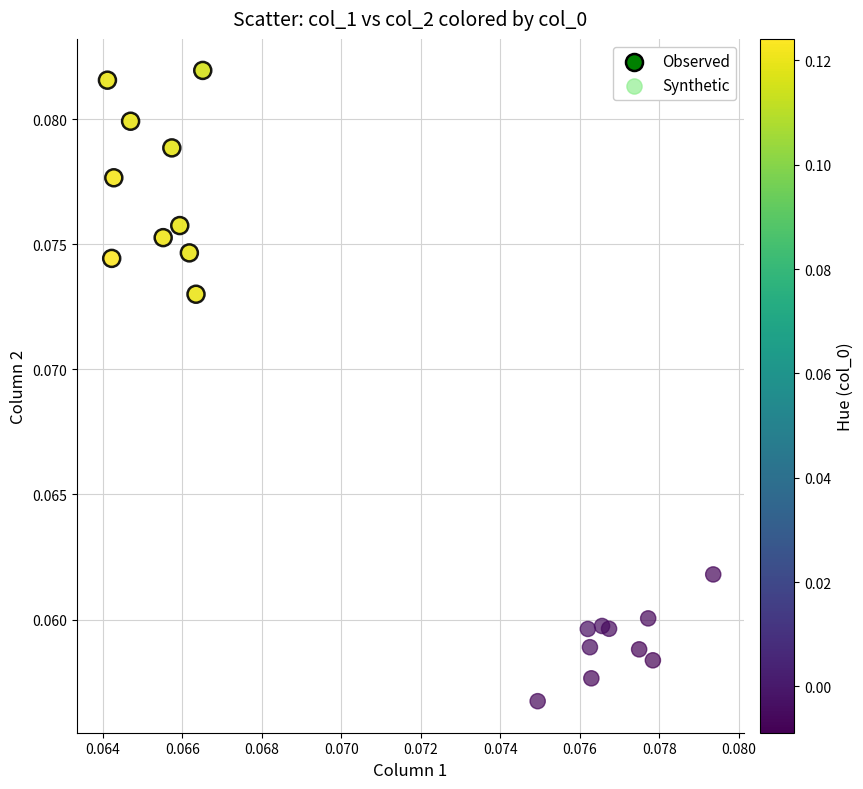

Which series reaches the minimum Y coordinate?

Synthetic